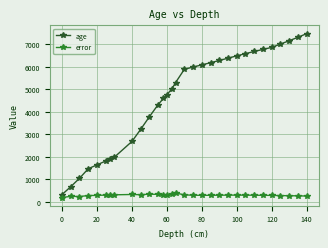

True or false: error has more than 1 interior local peaks.

True